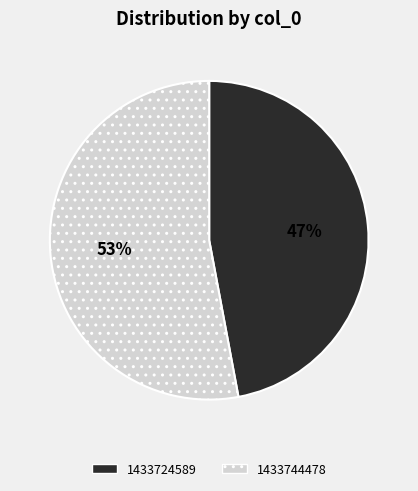

Is the sum of 1433724589 and 1433744478 greater than half?

Yes